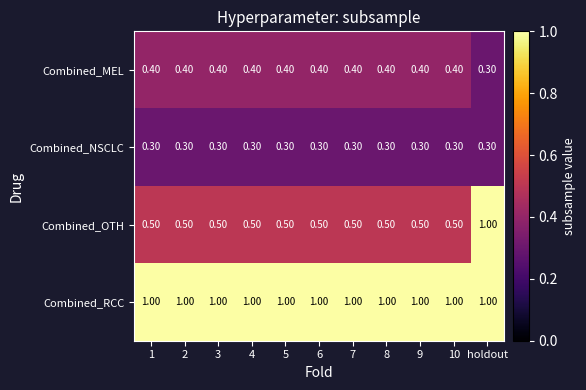

What is the sum of the Combined_OTH values at 5 and 10?

1.0